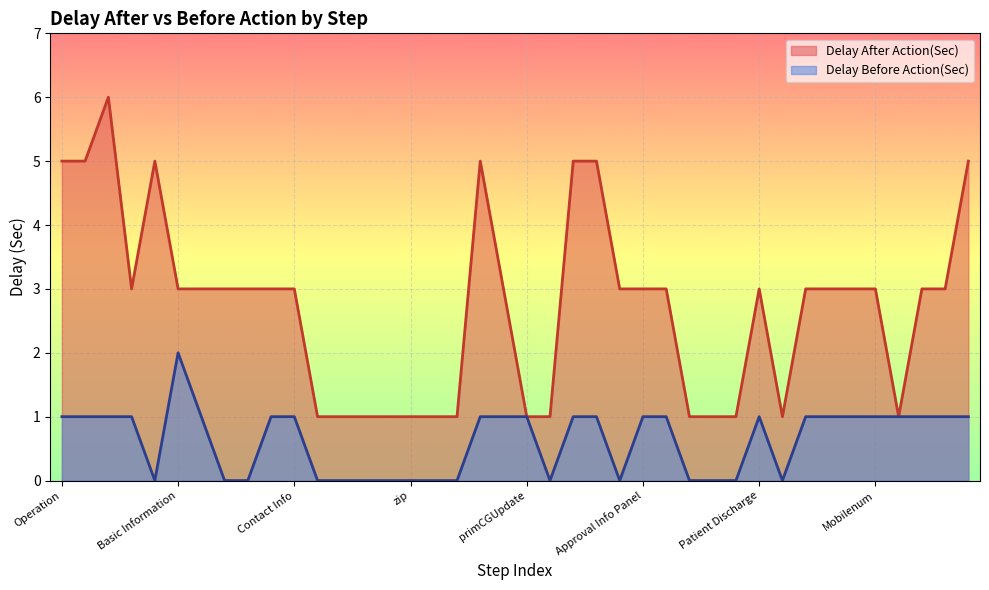

How many distinct data groups are displayed?

2